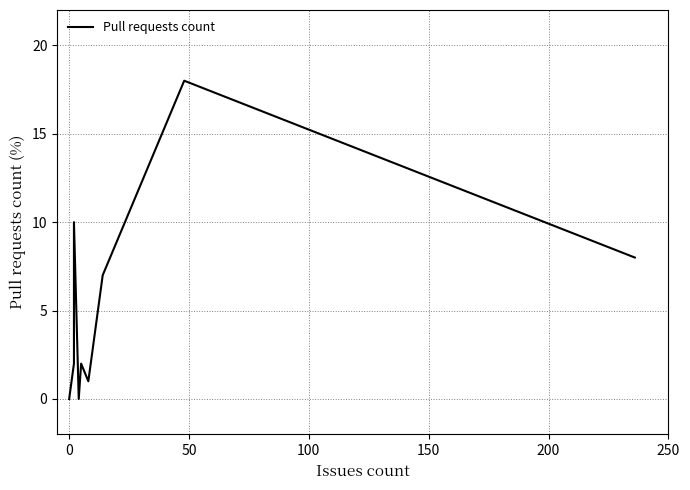

Reading left to right, what are all the values shown in this chart?

0	2	10	0	2	1	7	18	8